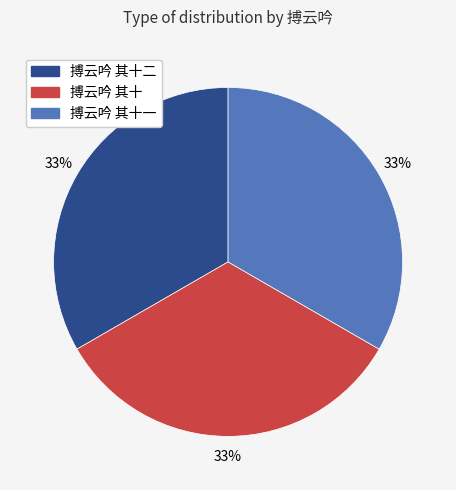

Approximately how many times larger is the value at 搏云吟 其十一 compared to 搏云吟 其十二?

1.0